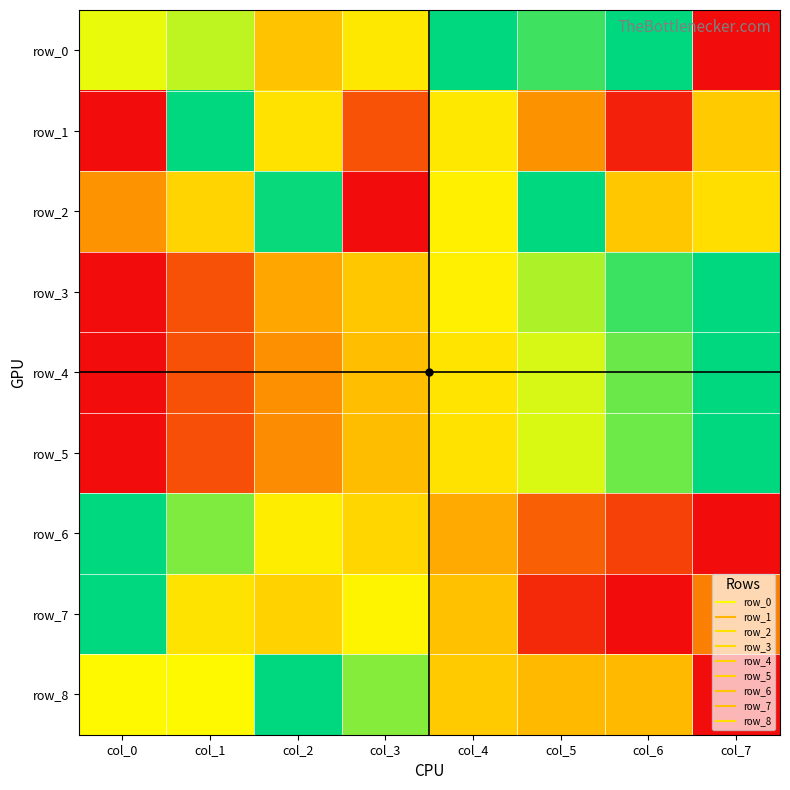

What is the total value across all series at col_7?

4.3